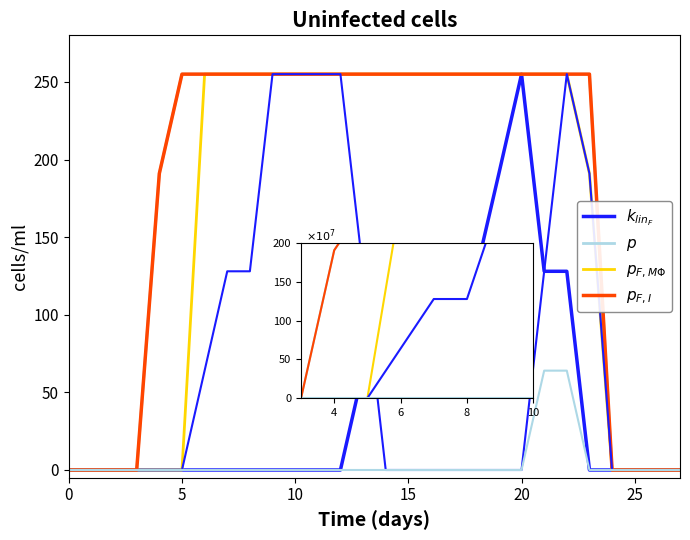

At how many categories does at least one series exceed 192?

19